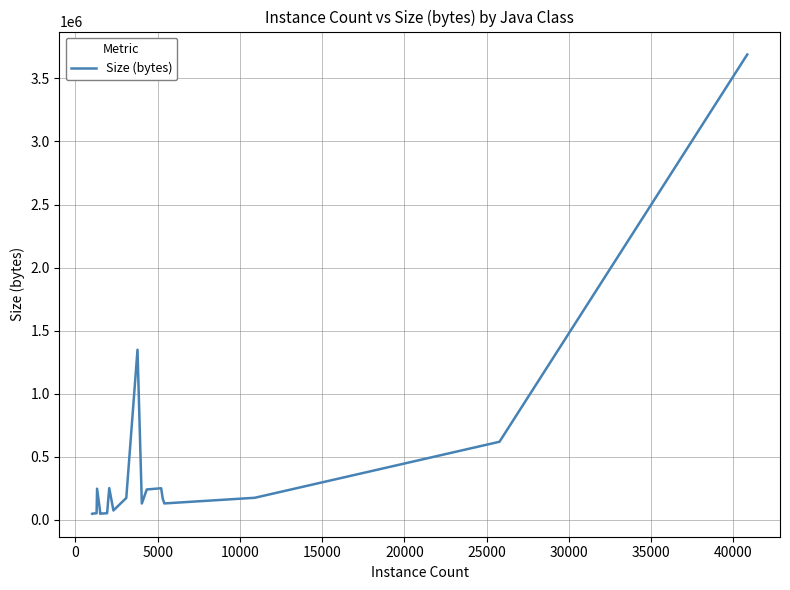

What is the difference between the maximum and minimum values?

3642184